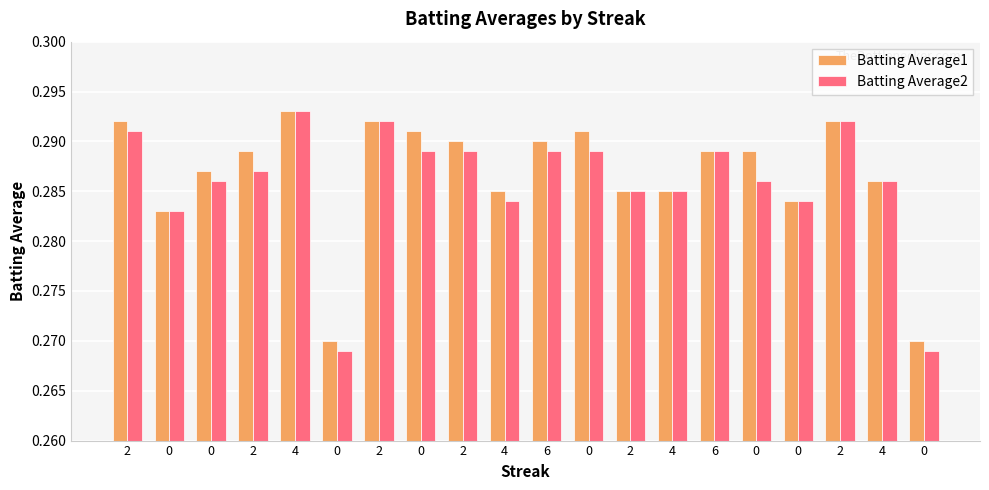

What are all the series names shown in the legend?

Batting Average1, Batting Average2